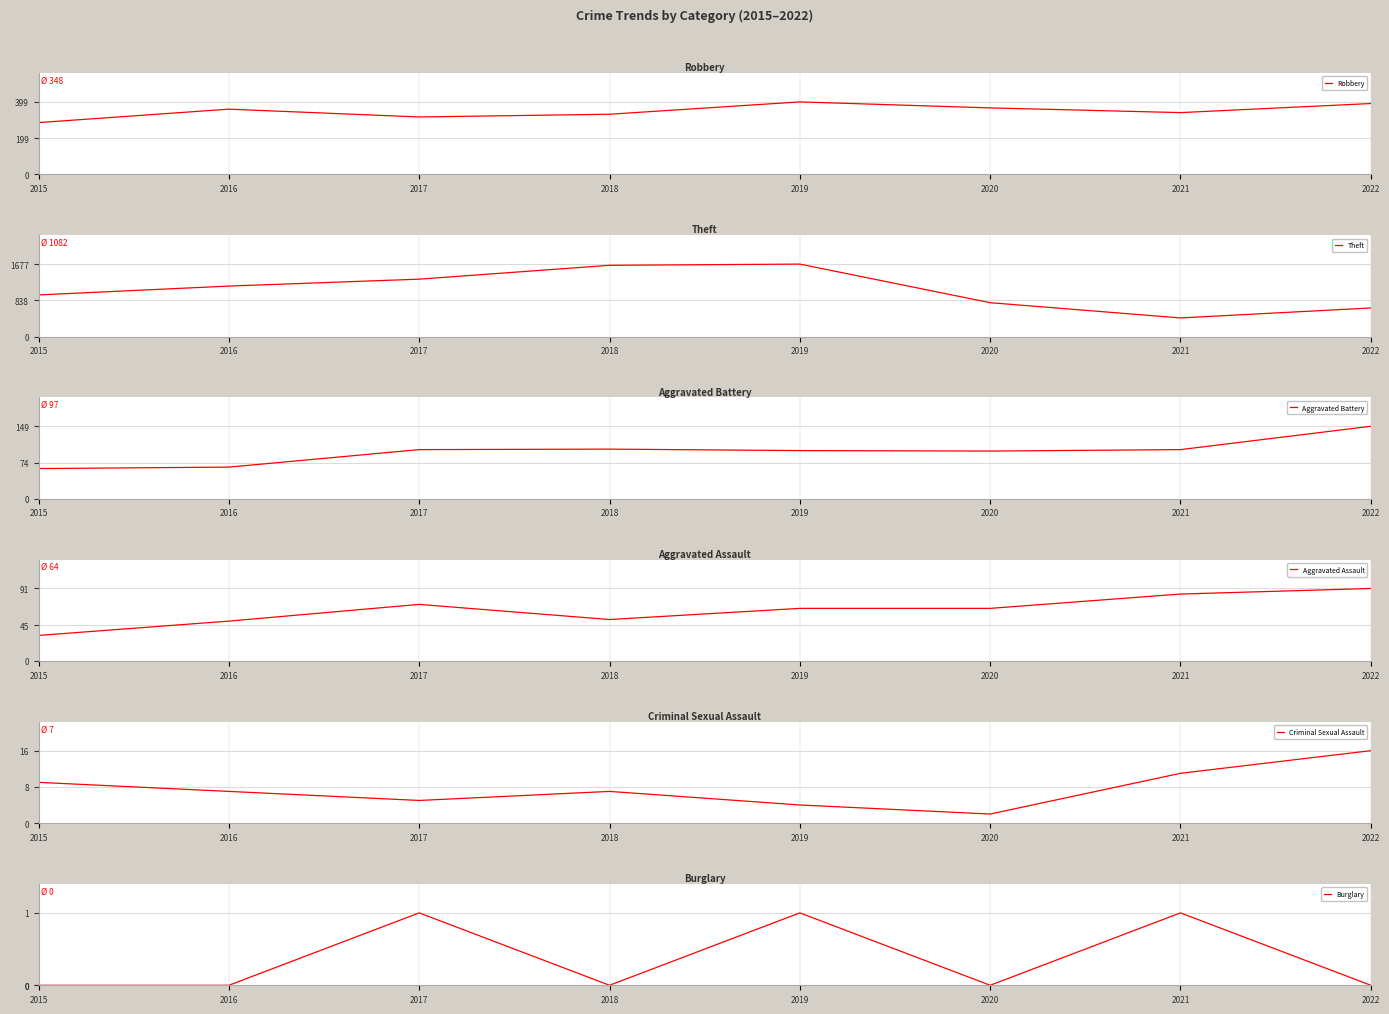

What is the difference between the second highest and minimum values in the Burglary series?

1